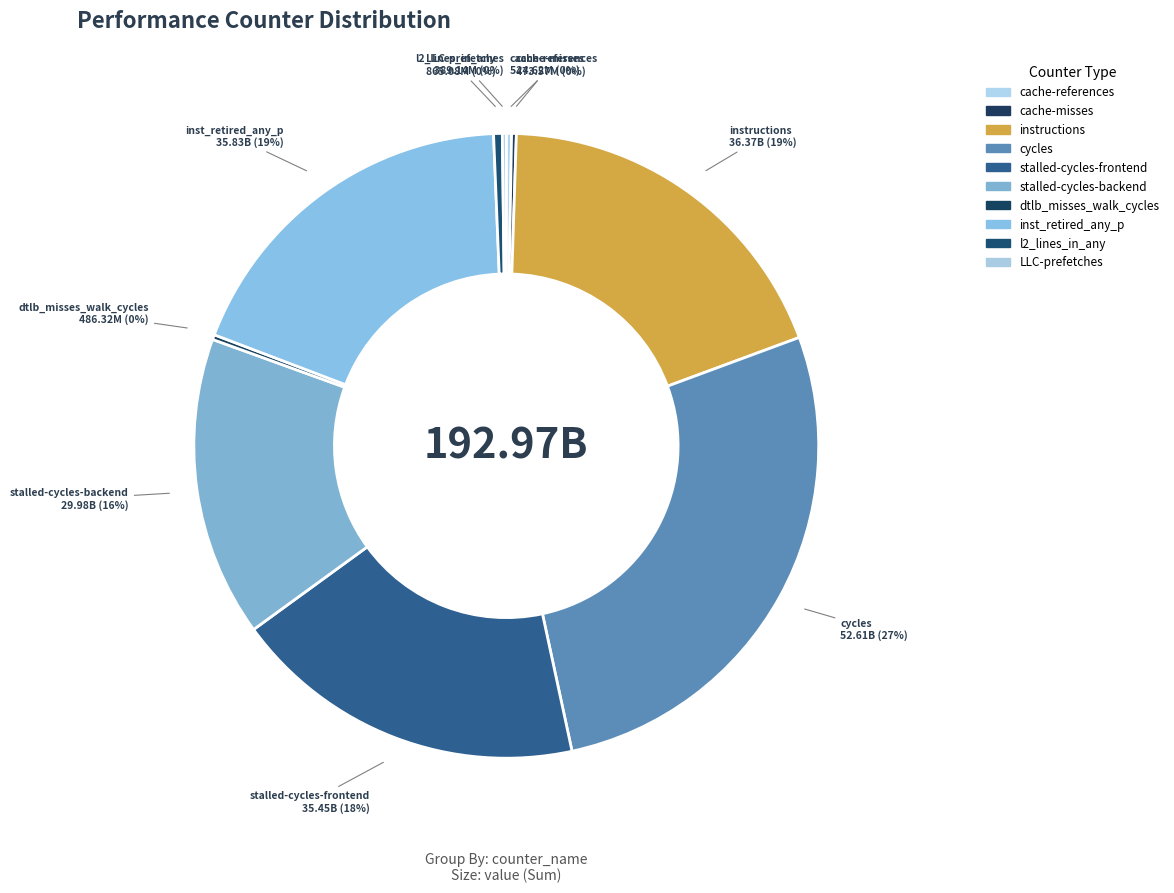

Approximately how many times larger is the value at stalled-cycles-backend compared to l2_lines_in_any?

34.7